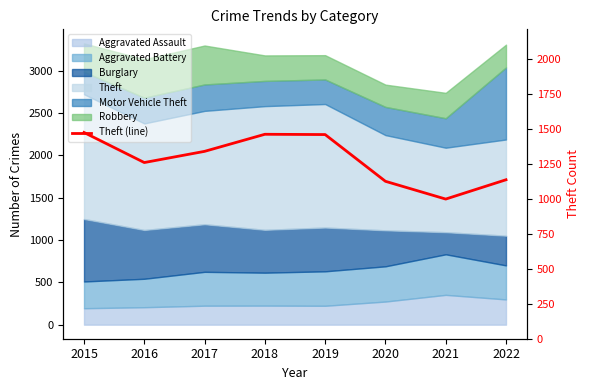

Reading left to right, list all the values displayed in this chart.

1474	1259	1339	1461	1459	1125	998	1136